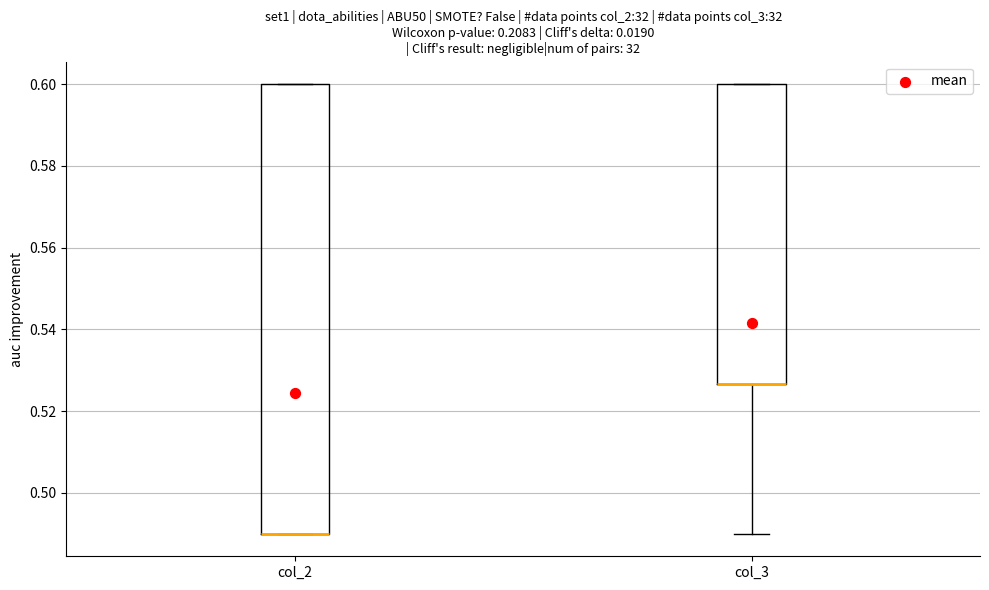

Reading left to right, transcribe this box plot: for each box, give where its median line is, the range the box spans, and where its two whiskers end, as read against the y-axis. The values are not printed on the chart, so give them approximately, as read against the axis.

col_2: median 0.490 (drawn on the box's lower edge), box 0.490 to 0.600, whiskers 0.490 to 0.600
col_3: median 0.526 (drawn on the box's lower edge), box 0.526 to 0.600, whiskers 0.490 to 0.600